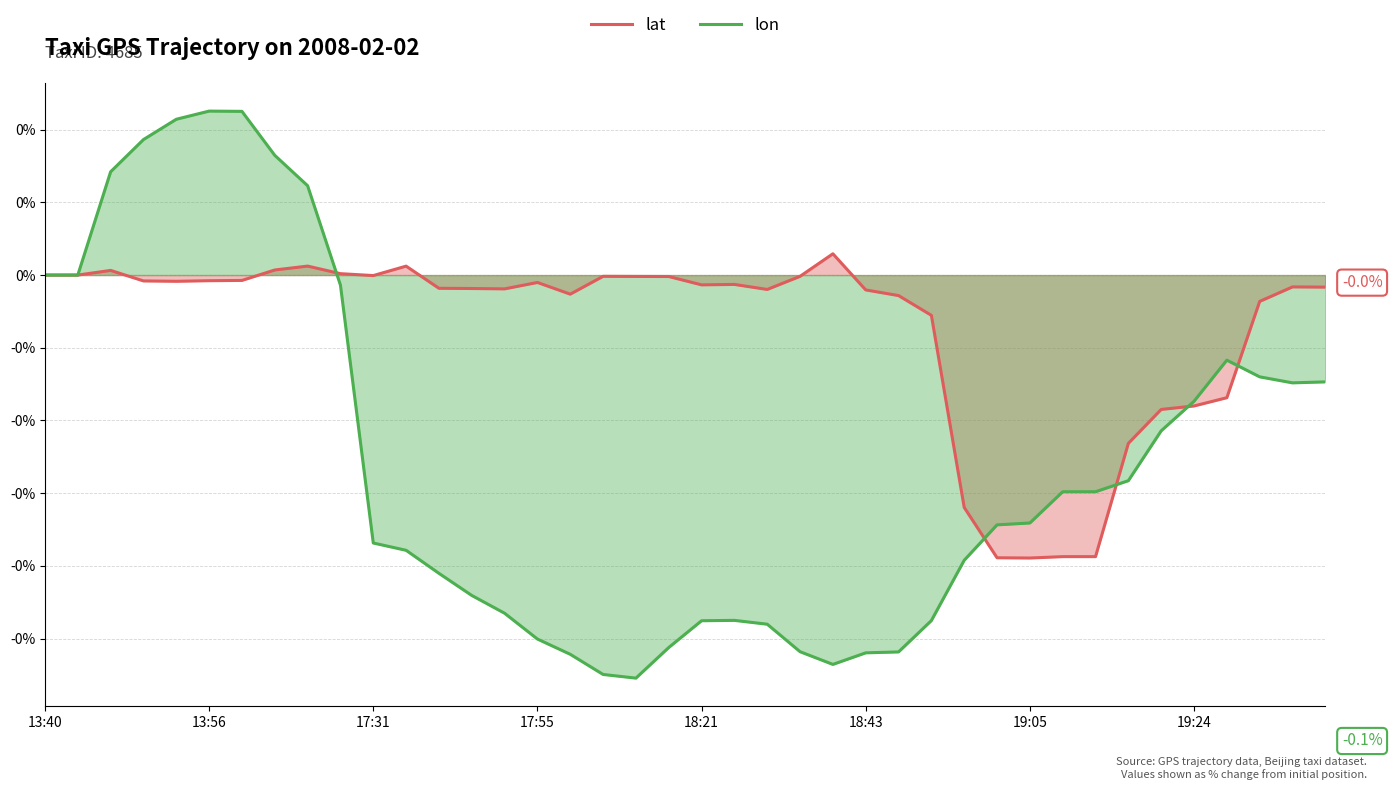

Between which two adjacent categories do lon and lat first intersect?

8 and 9